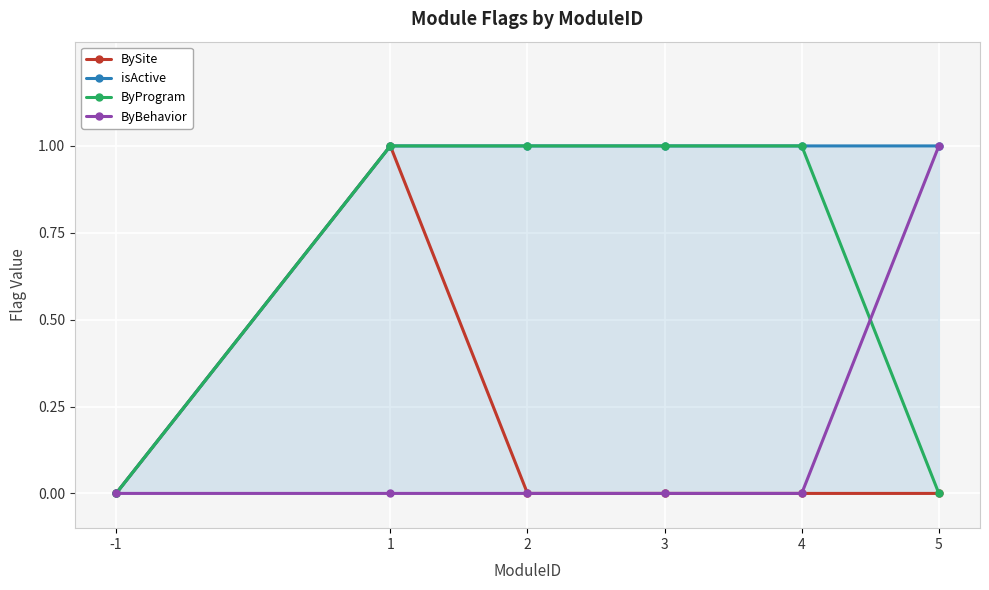

How many values in ByProgram are above zero?

4